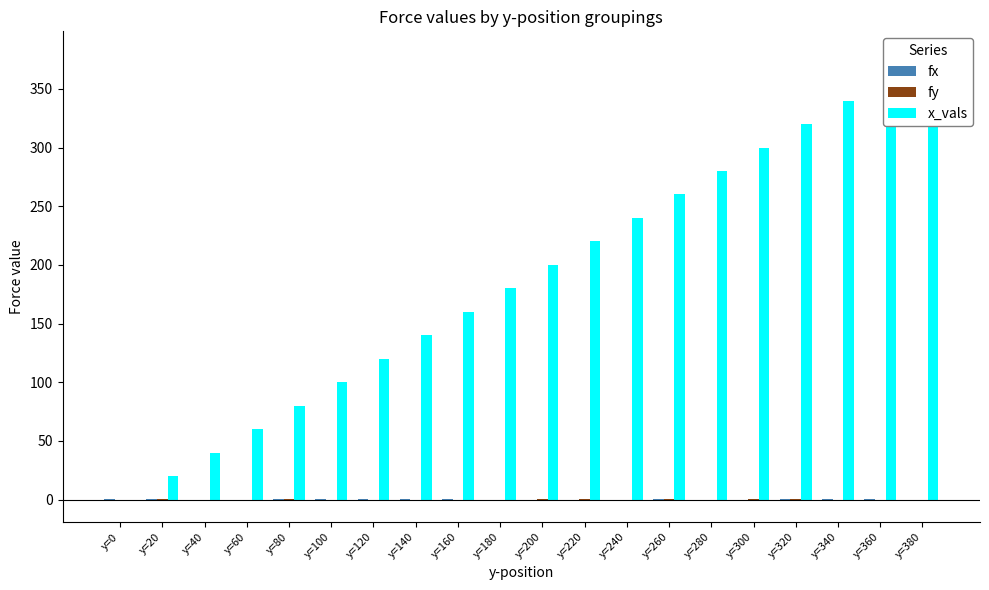

Is the value of fx at y=360 greater than the value of fy at y=340?

Yes